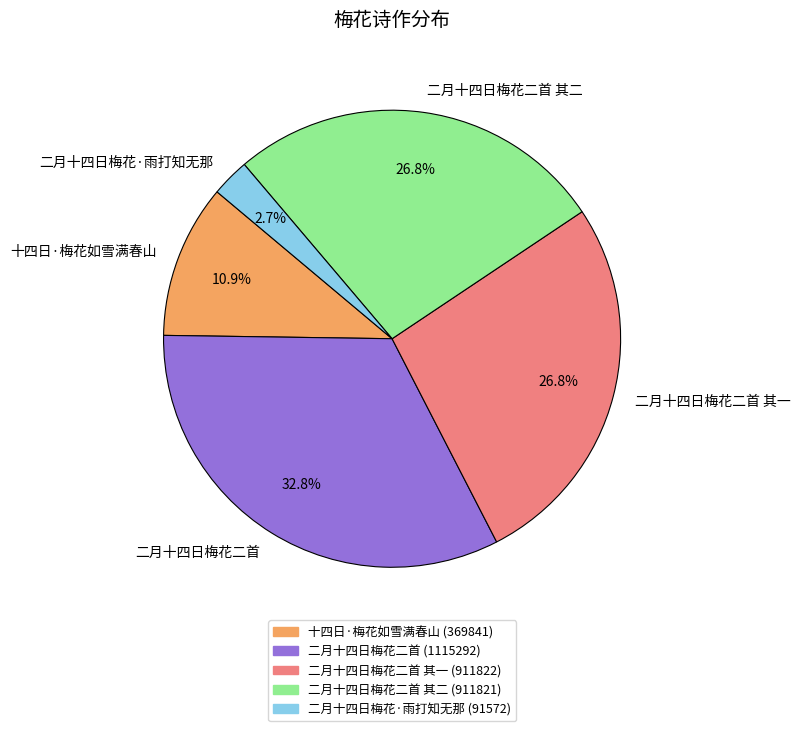

To the nearest percent, what portion does 二月十四日梅花二首 represent?

33%